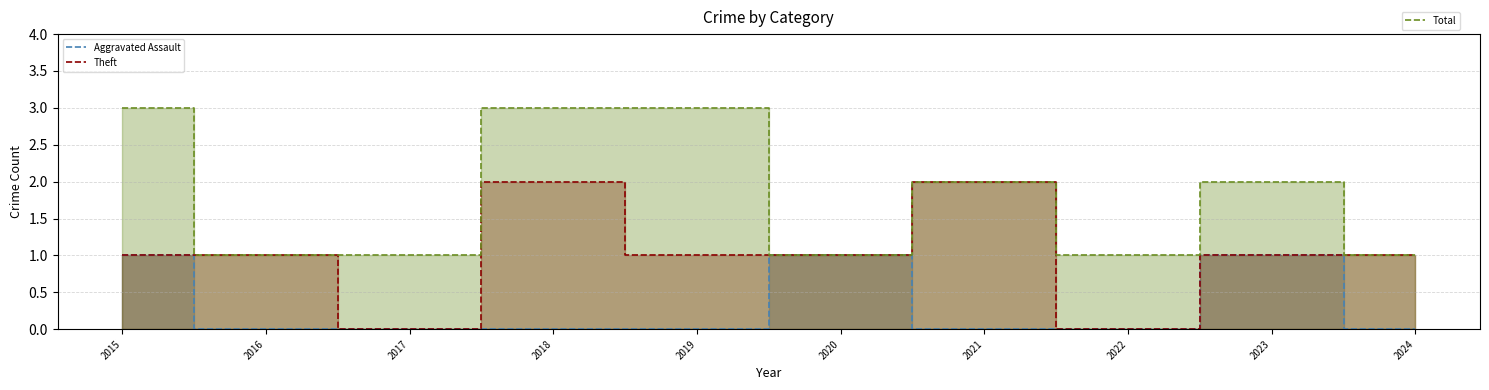

At how many categories does at least one series exceed 1?

5